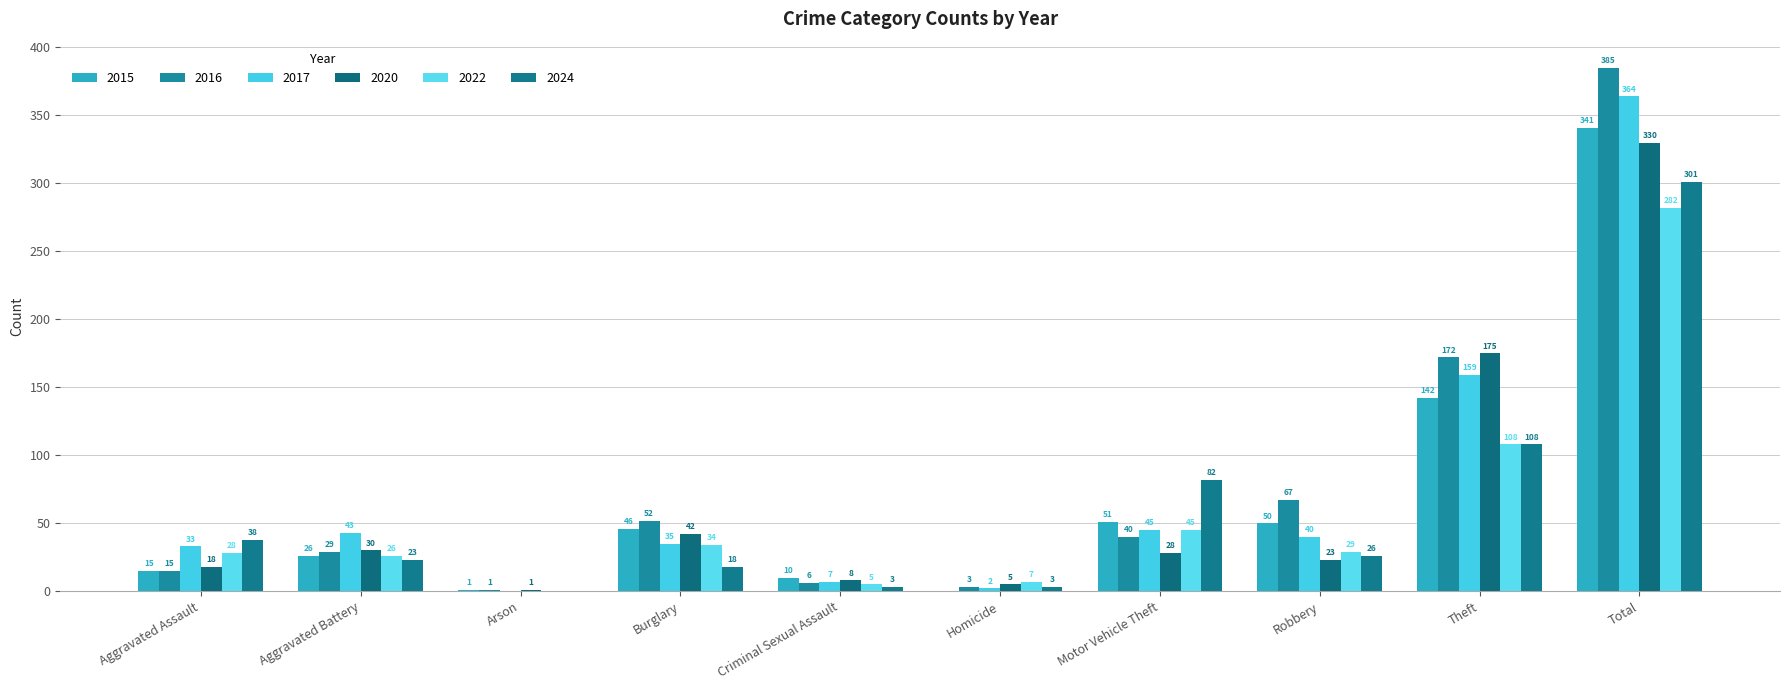

What is the sum of all 2016 values?

770